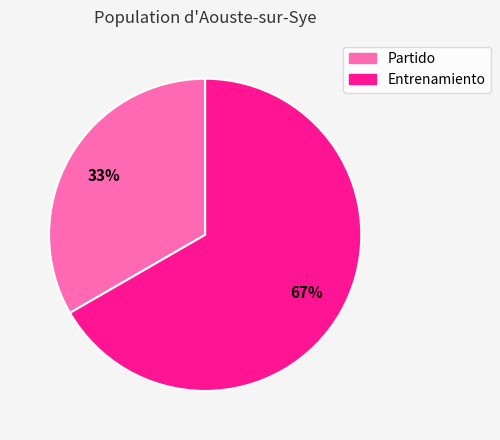

To the nearest percent, what percentage of the pie is Entrenamiento?

67%